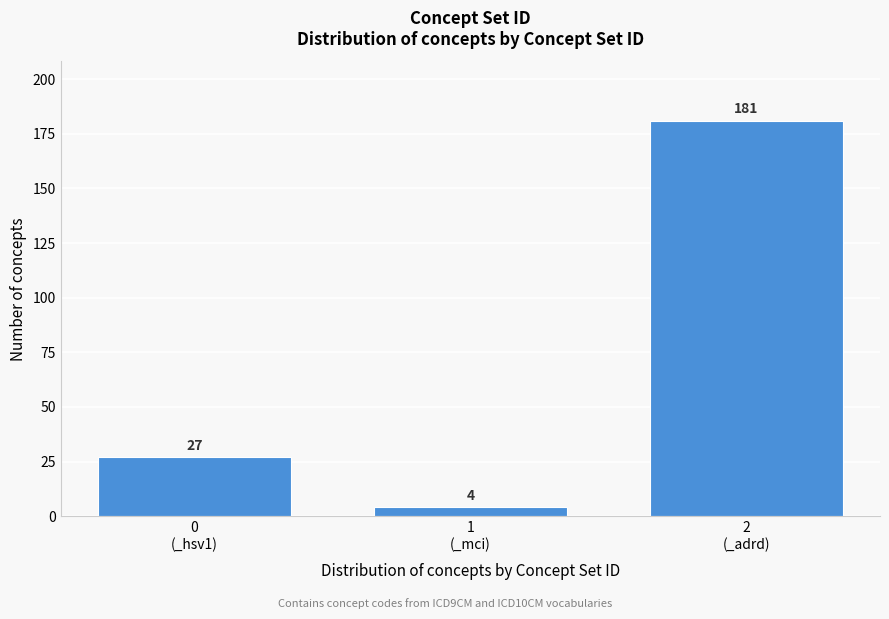

Reading left to right, extract all data points from this chart.

27	4	181